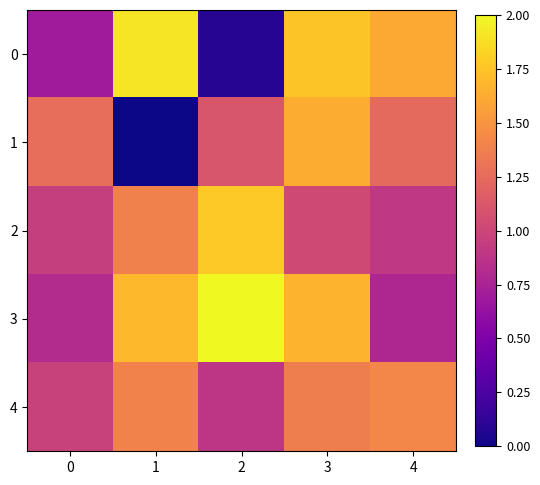

Count the number of data series in this chart.

5